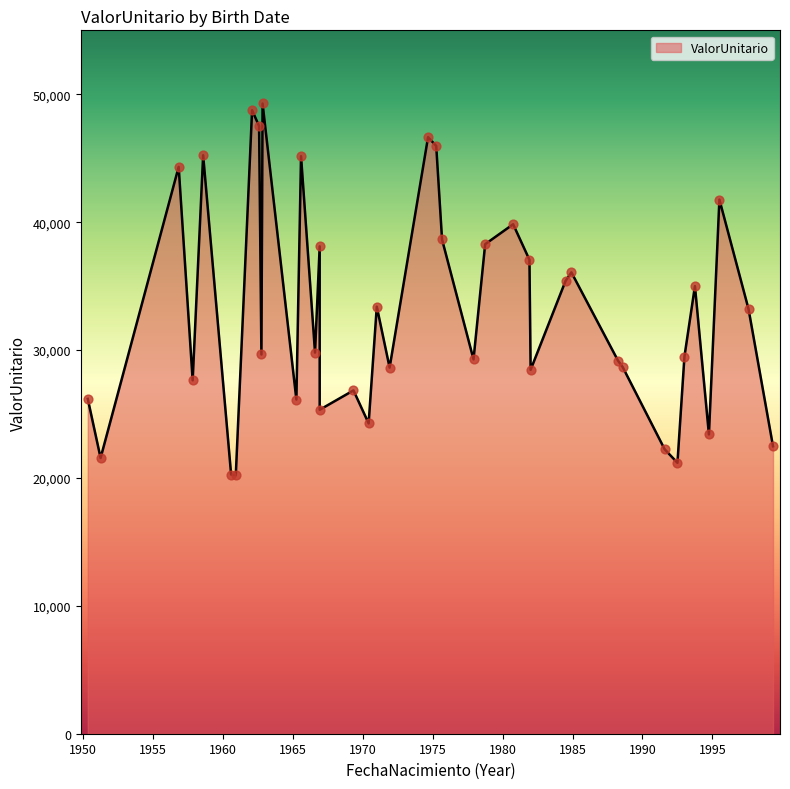

What is the ratio of the value at 1991-07-25 to the value at 1992-12-03?

0.8